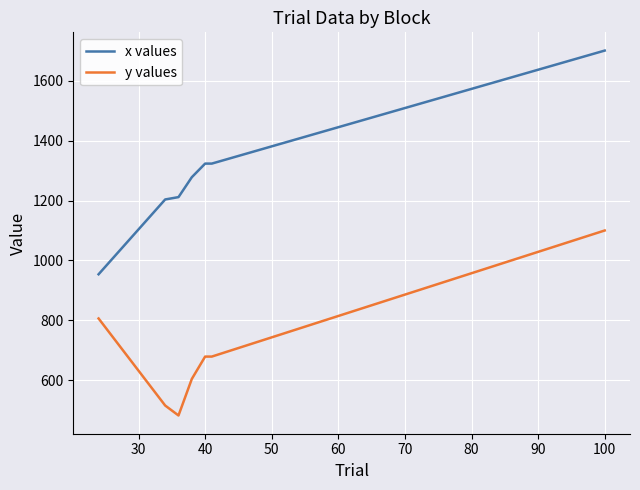

What is the maximum value for y values?

1100.0